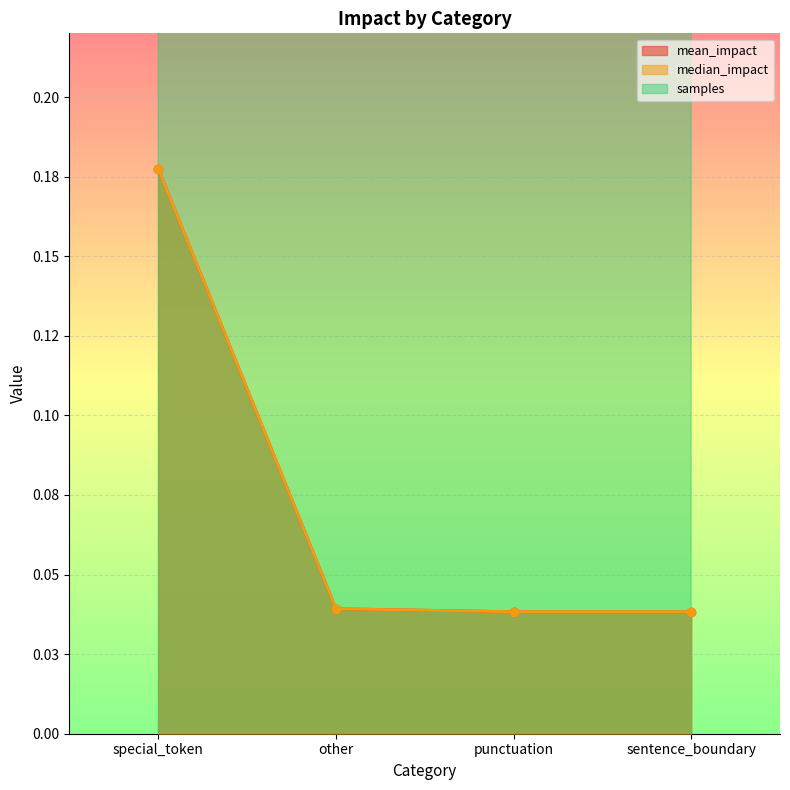

What is the sum of all samples values?

7.0